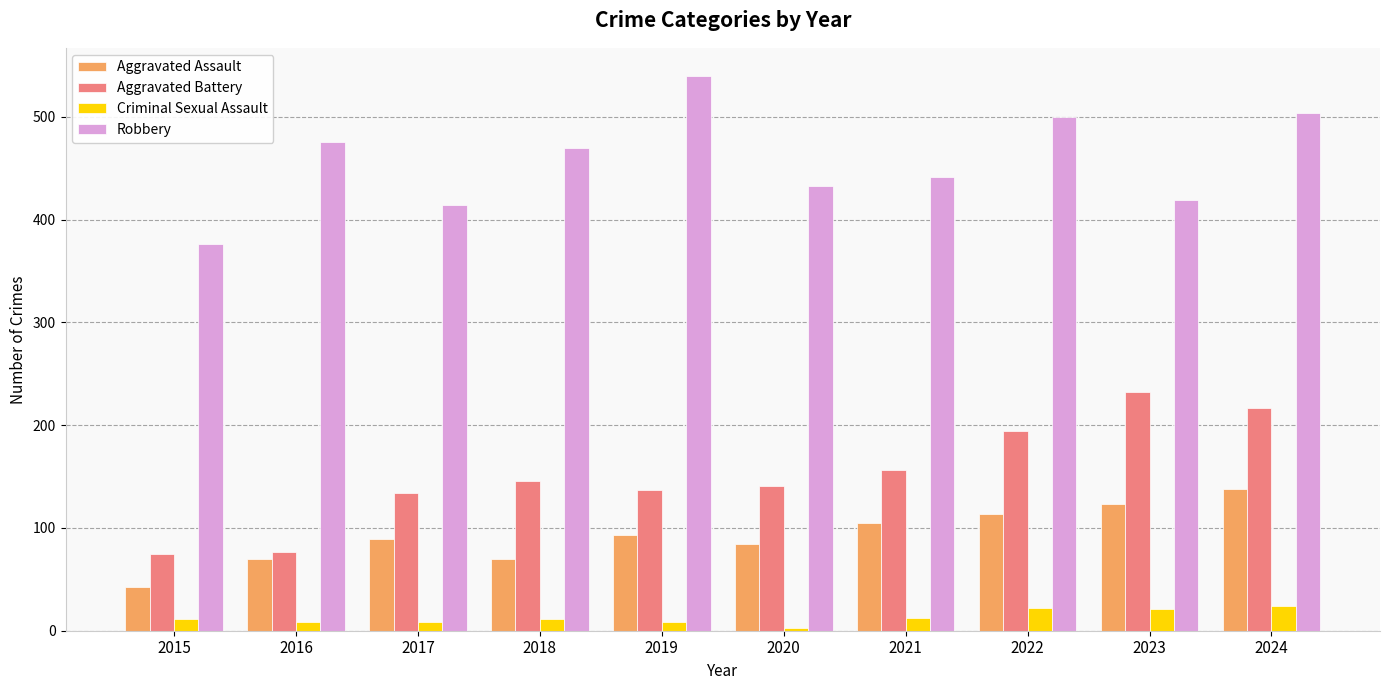

What is the spread (max minus min) of values at 2023?

398